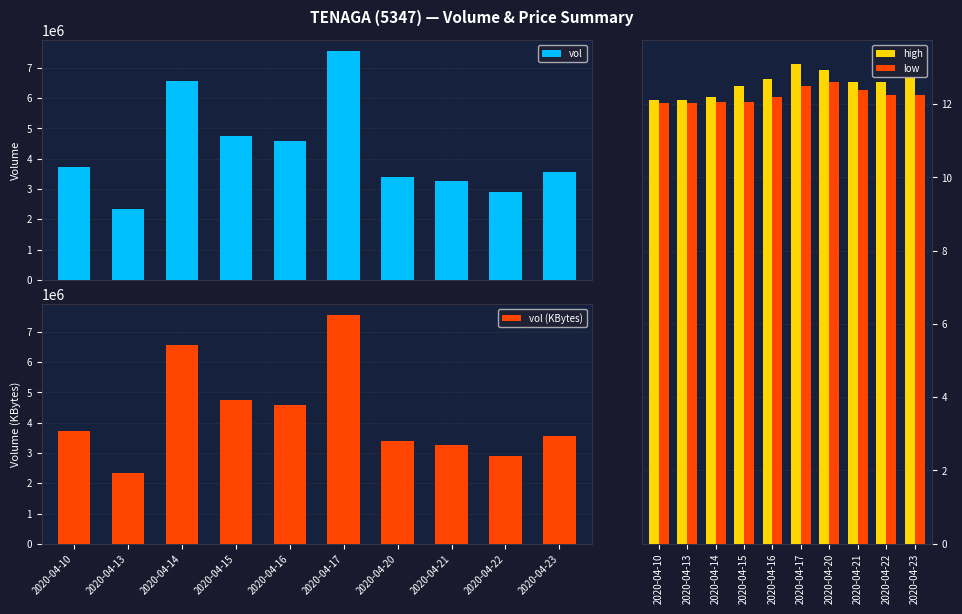

At which category is the sum across all series the highest?

2020-04-17